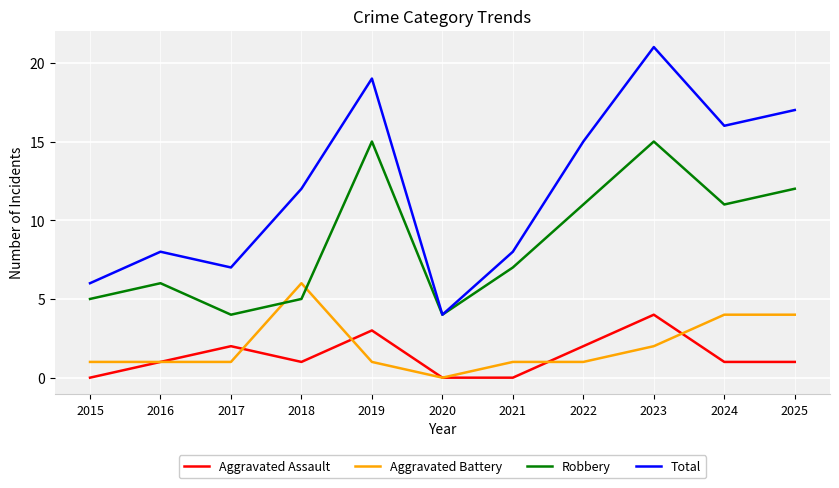

At which category is the sum across all series the highest?

2023